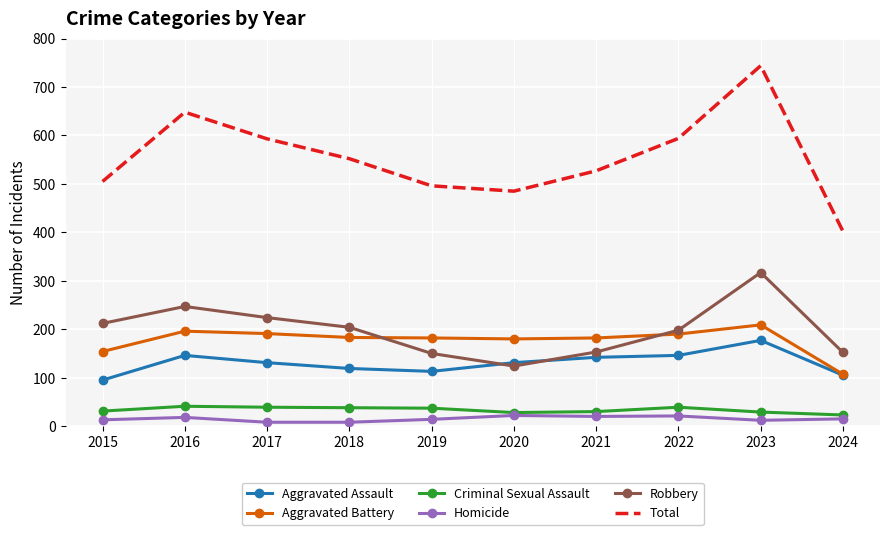

Which series has the largest total across all categories?

Total